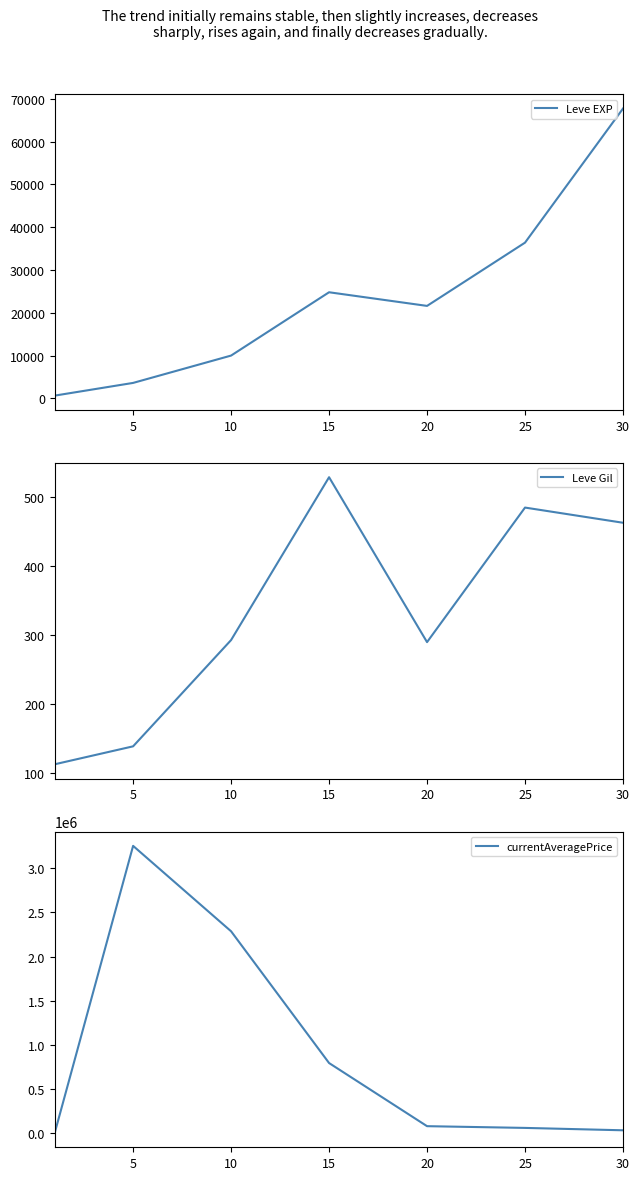

Where does the currentAveragePrice series first go above 76674?

5